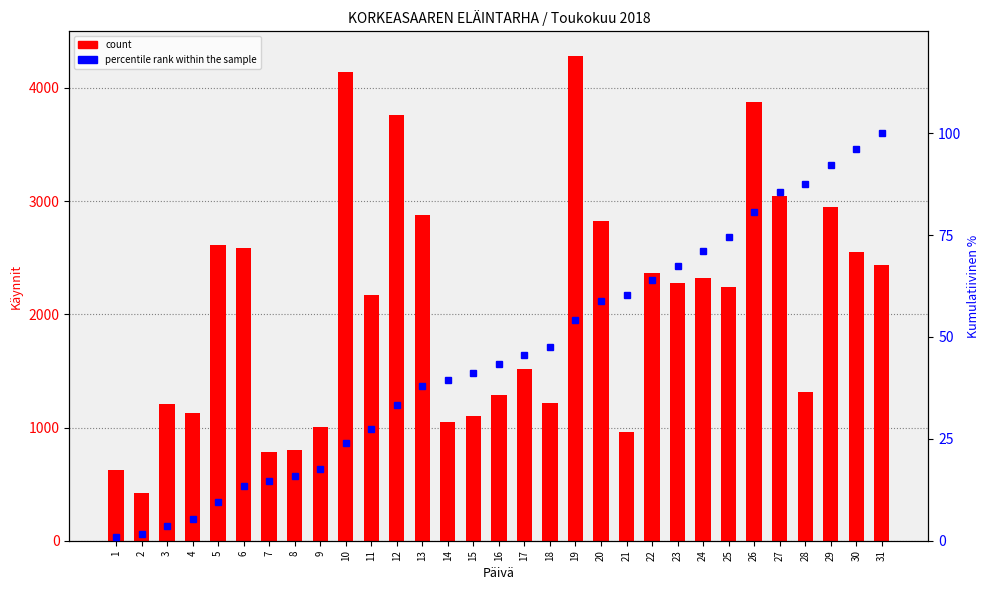

What is the value of the count bar at the 19th from the left?

4286.0